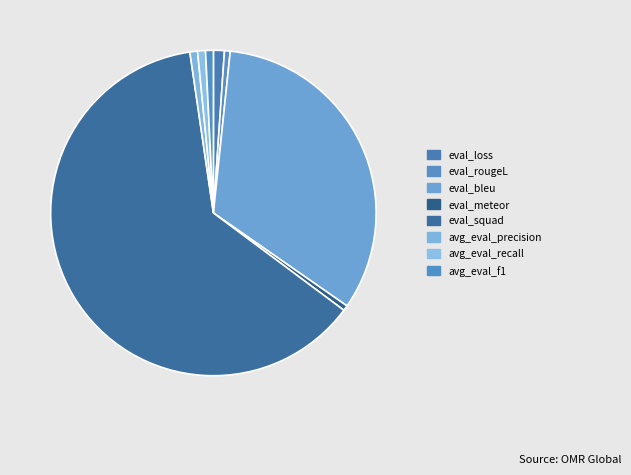

Count the number of slices in the pie.

8